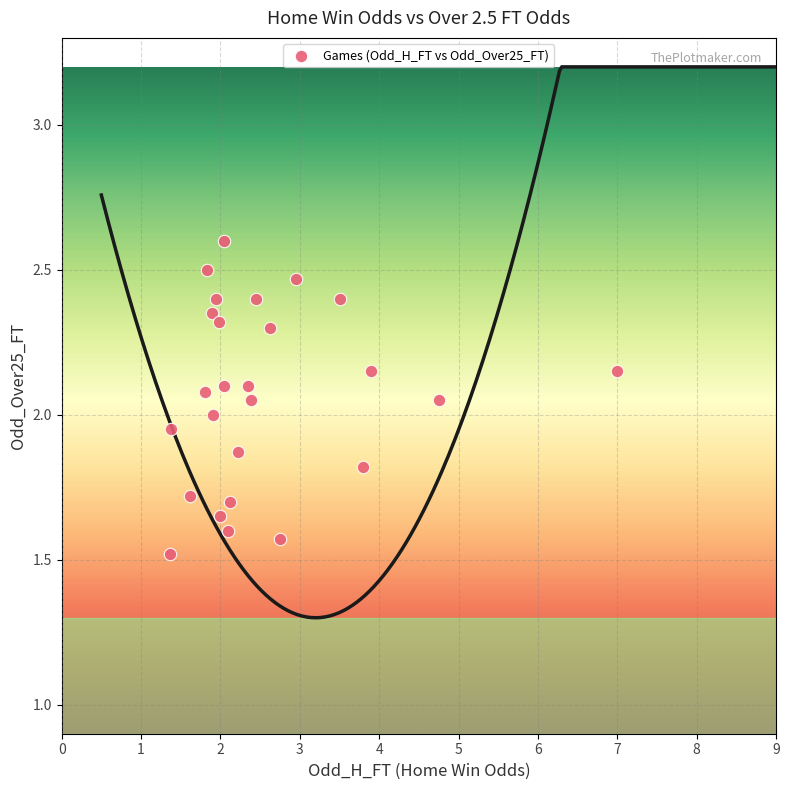

What is the range of X values (max minus min)?

5.6